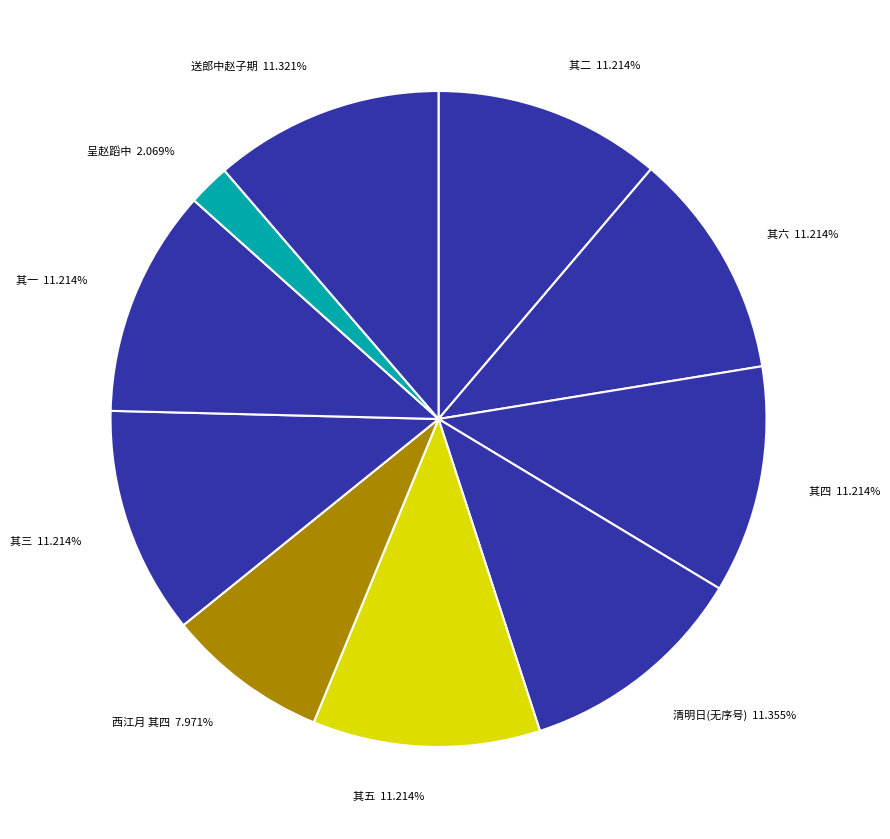

Which has a higher value, 其一 or 呈赵蹈中?

其一